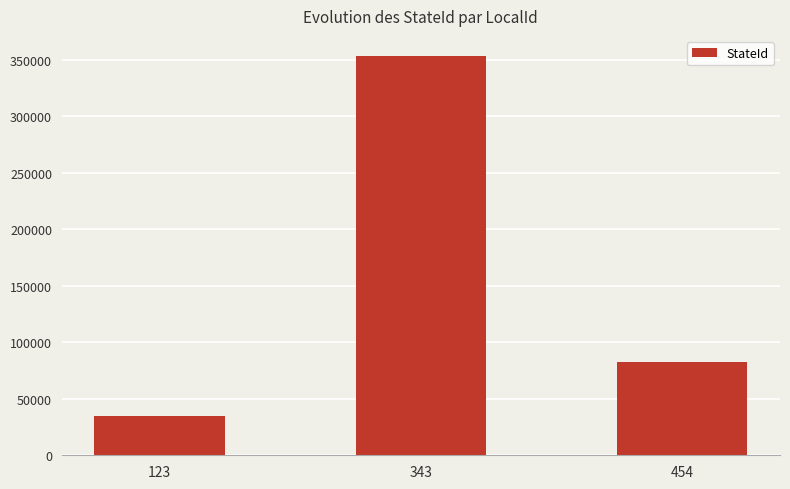

How many values are below 82346?

1